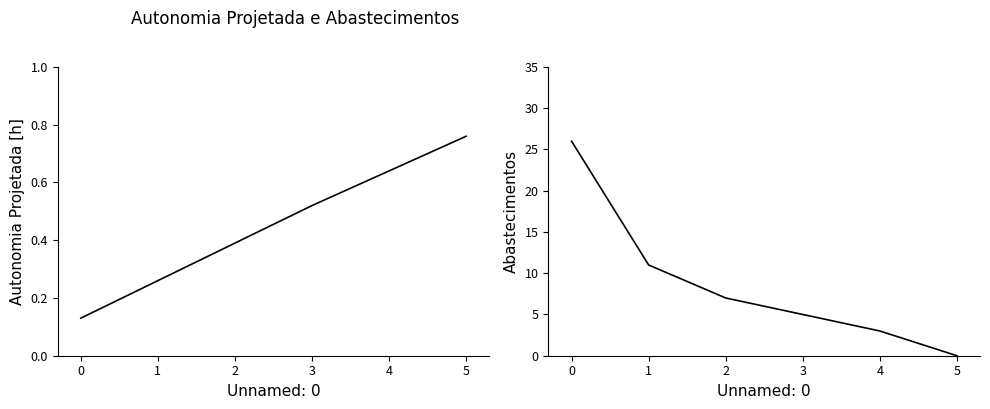

Between 3 and 2, which is larger?

3